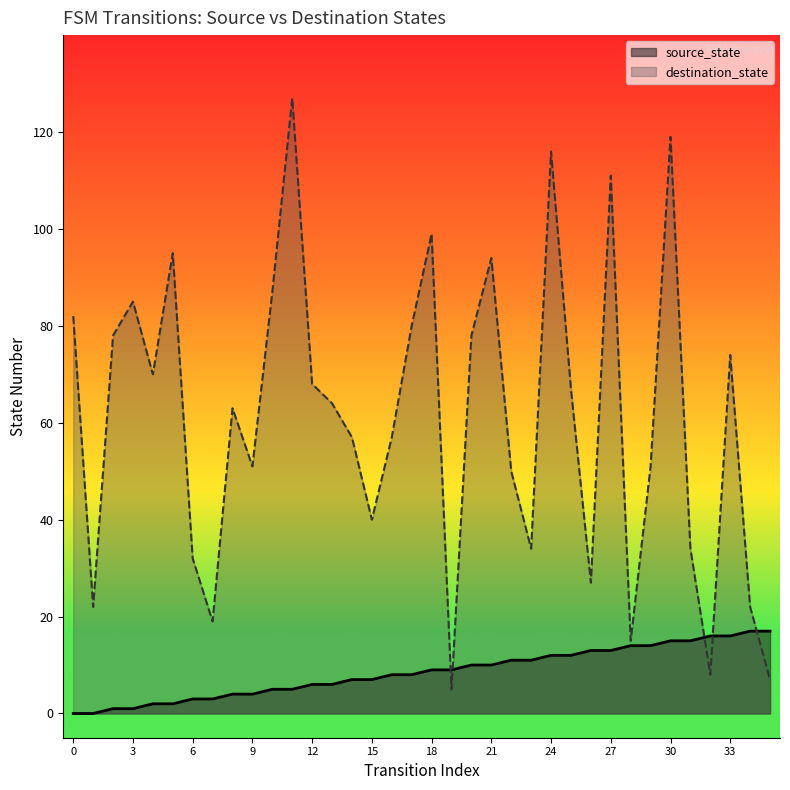

How many interior local valleys does the destination_state series have?

10